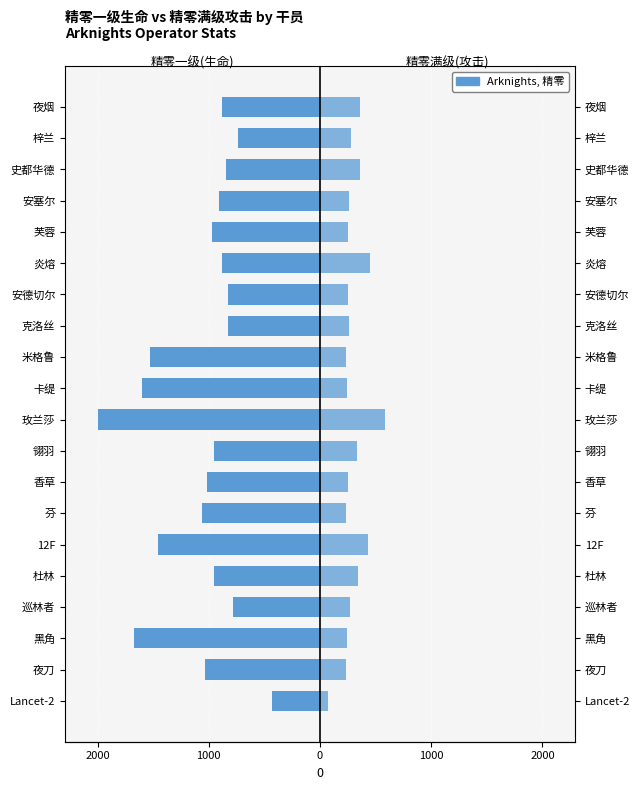

Count the number of categories in the chart.

20